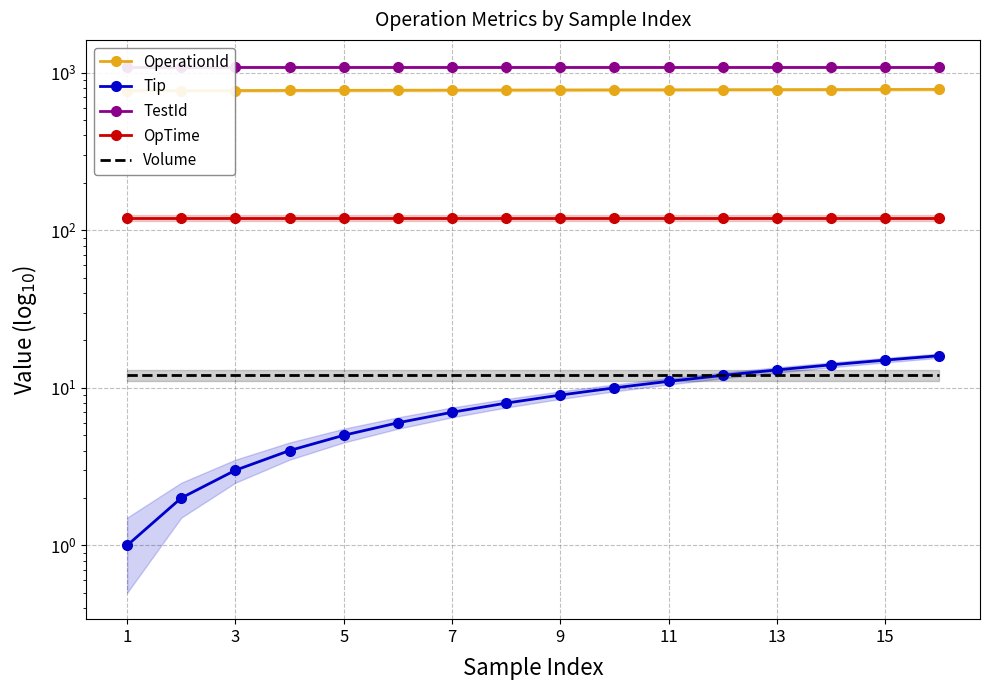

At how many categories does at least one series exceed 626?

16